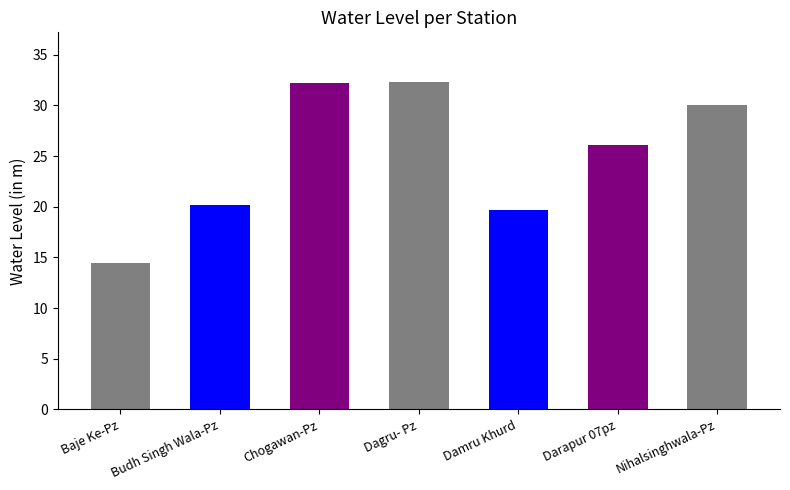

Between Darapur 07pz and Budh Singh Wala-Pz, which is larger?

Darapur 07pz